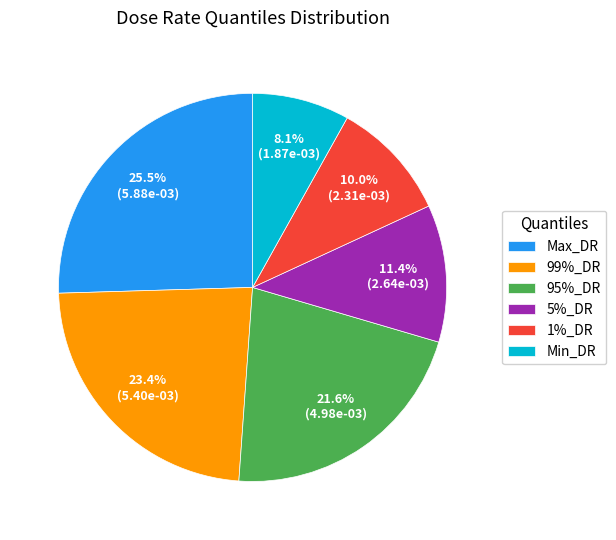

Between Max_DR and 1%_DR, which is larger?

Max_DR